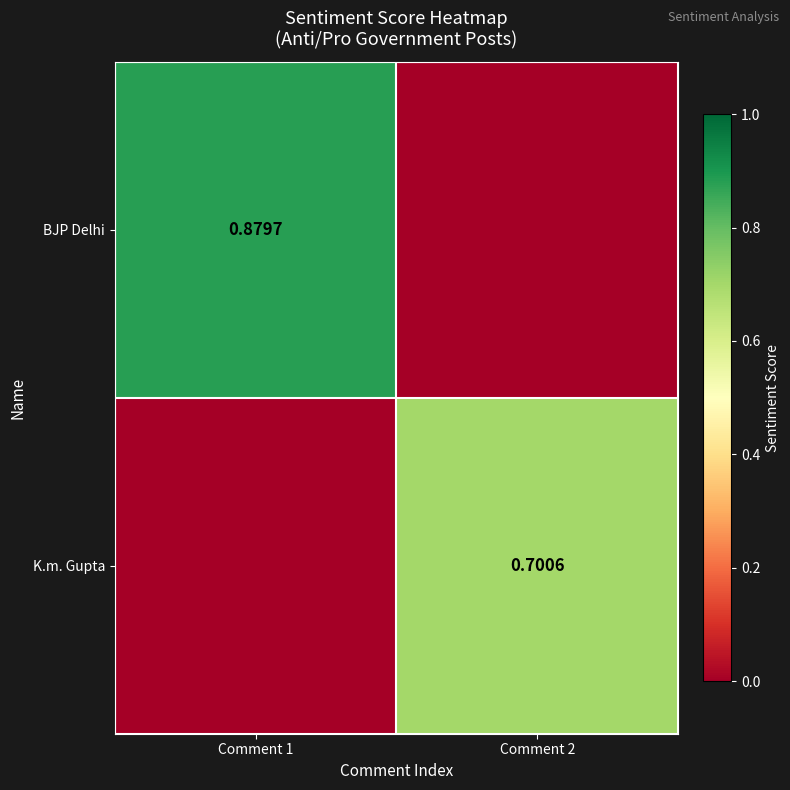

What is the total value across all series at Comment 1?

0.9